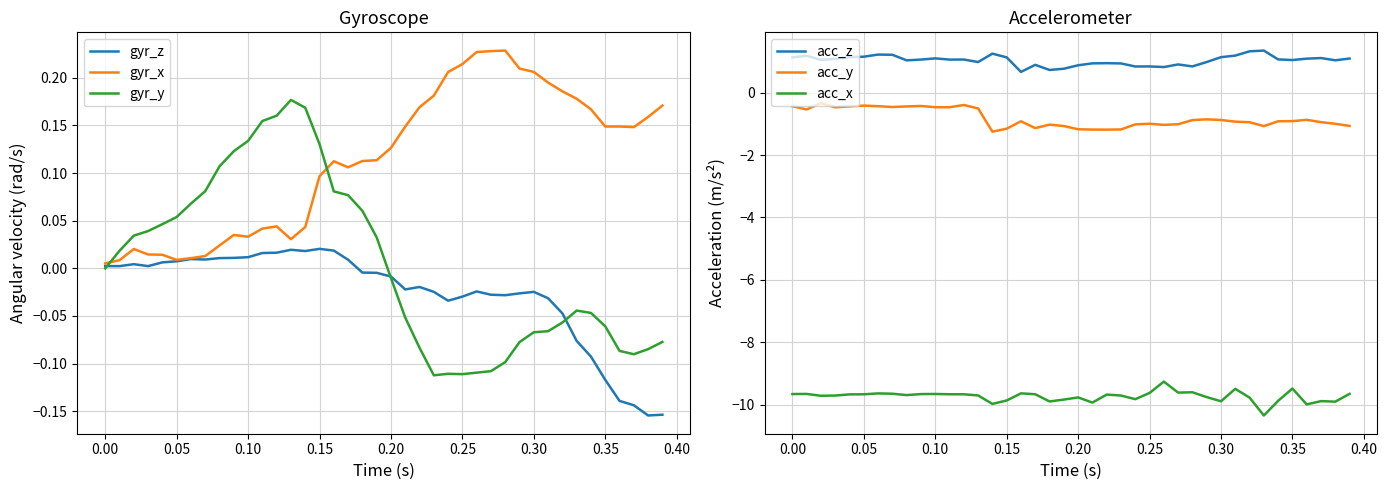

How many data points does each series have?

40